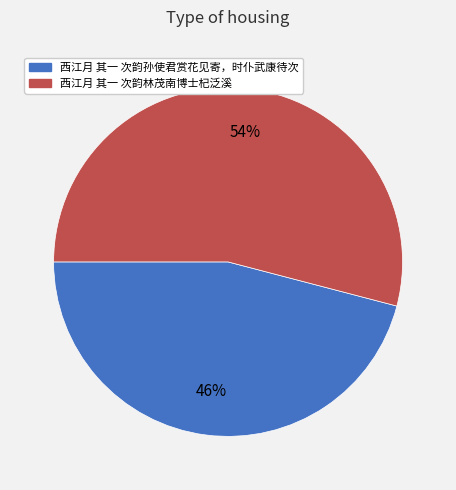

Which category accounts for the majority?

西江月 其一 次韵林茂南博士杞泛溪